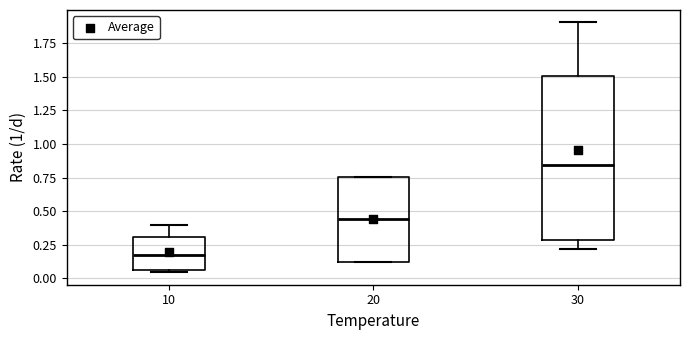

Reading left to right, transcribe this box plot: for each box, give where its median line is, the range the box spans, and where its two whiskers end, as read against the y-axis. The values are not printed on the chart, so give them approximately, as read against the axis.

10: median 0.15, box 0.05 to 0.30, whiskers 0.05 to 0.40
20: median 0.45, box 0.10 to 0.75, whiskers 0.10 to 0.75
30: median 0.85, box 0.30 to 1.50, whiskers 0.20 to 1.90